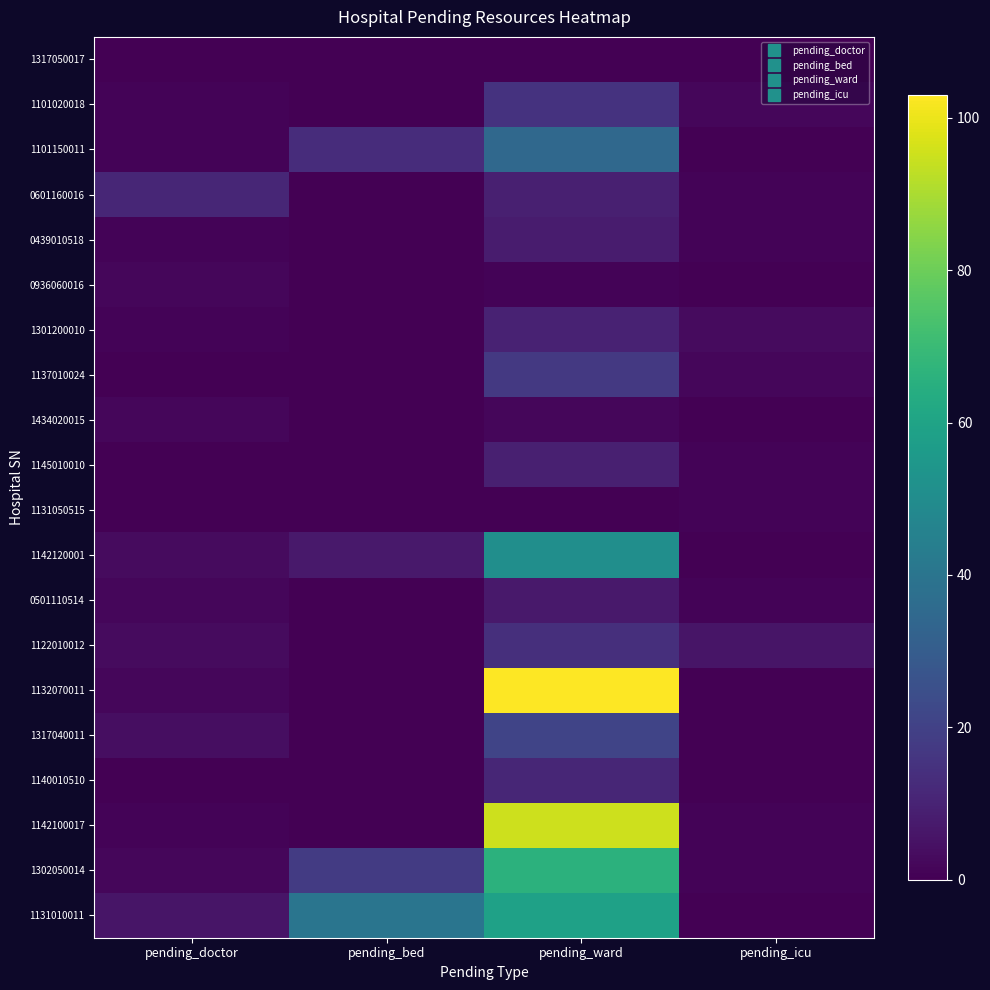

Which category has the lowest value across all series?

pending_doctor